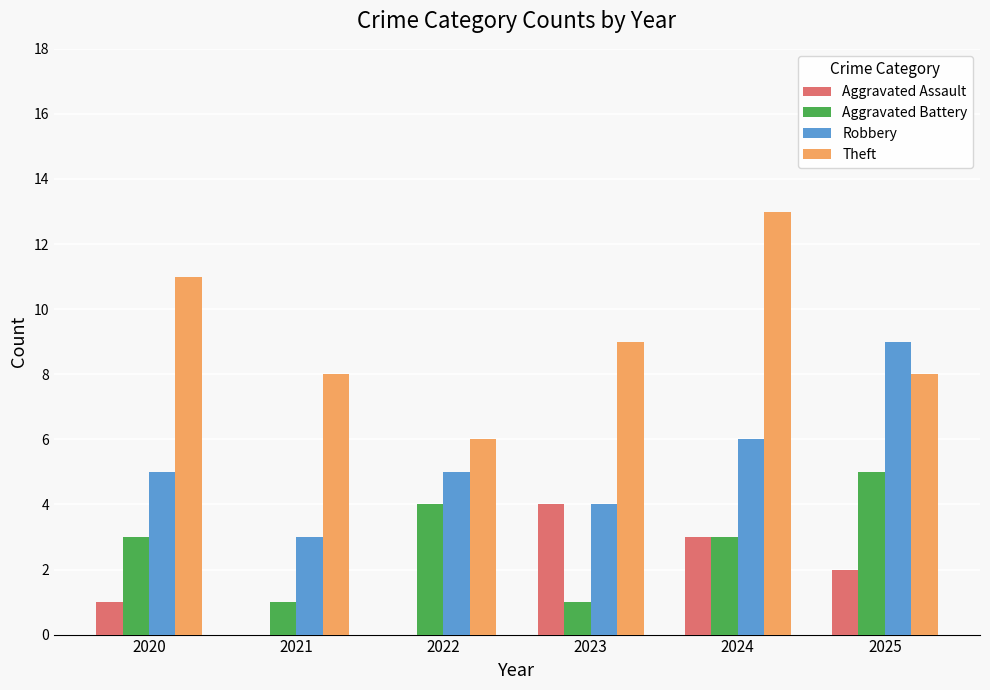

What is the highest value of the Aggravated Assault series?

4